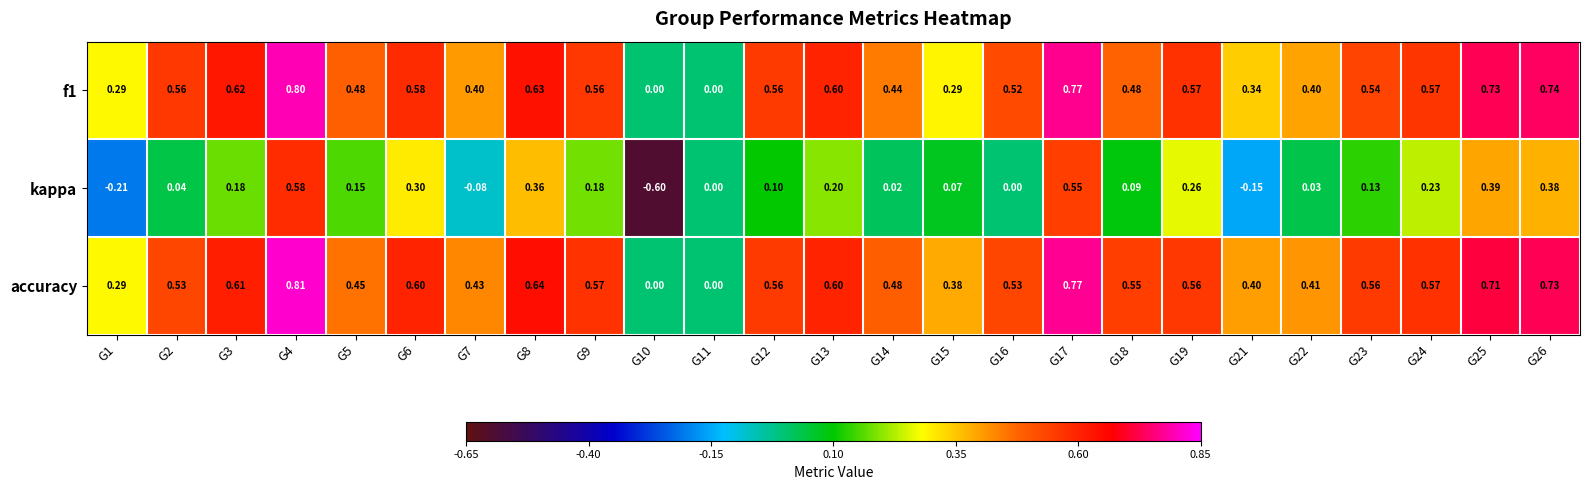

Which series has the largest total across all categories?

accuracy